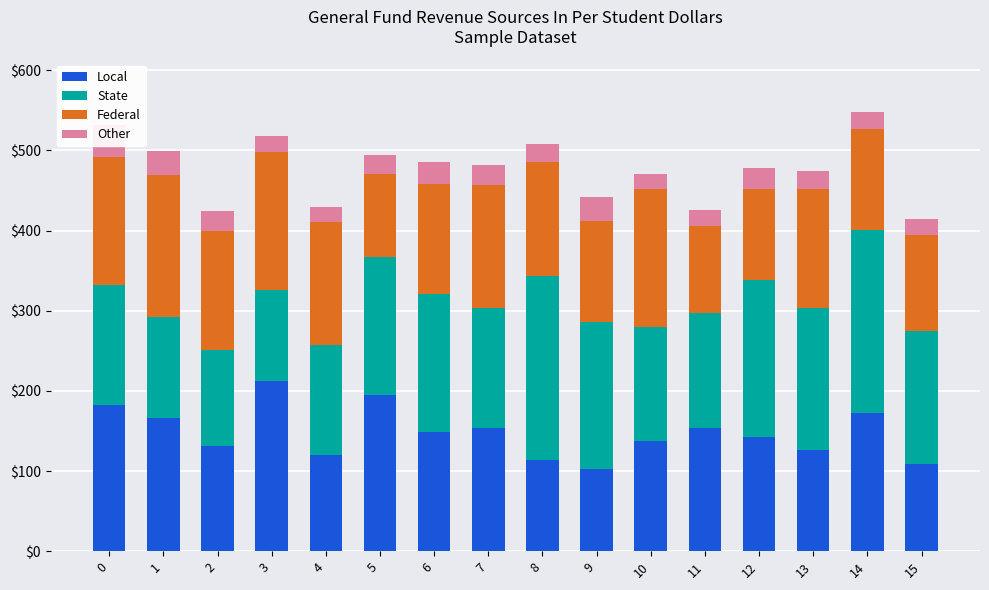

What is the difference between the highest and lowest values at 9?

153